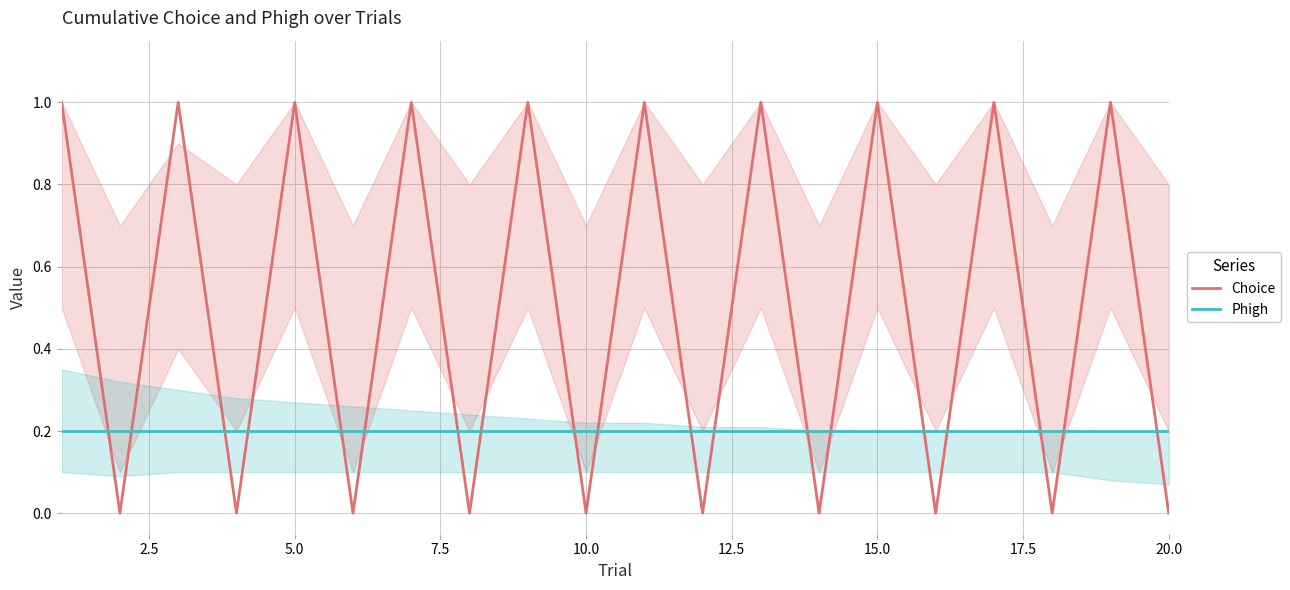

Rank the series by their maximum value, from highest to lowest.

Choice, Phigh